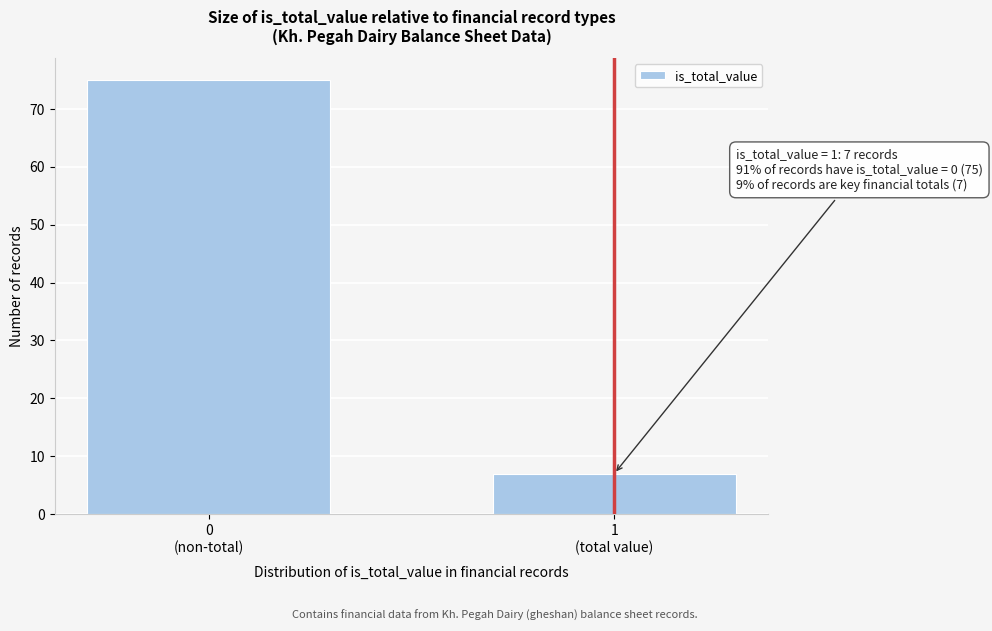

Reading left to right, list all the values displayed in this chart.

75	7